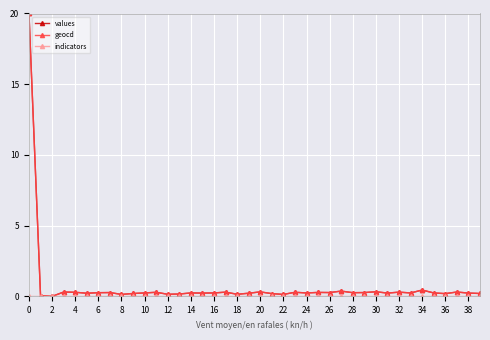

True or false: values has more than 0 interior local peaks.

True